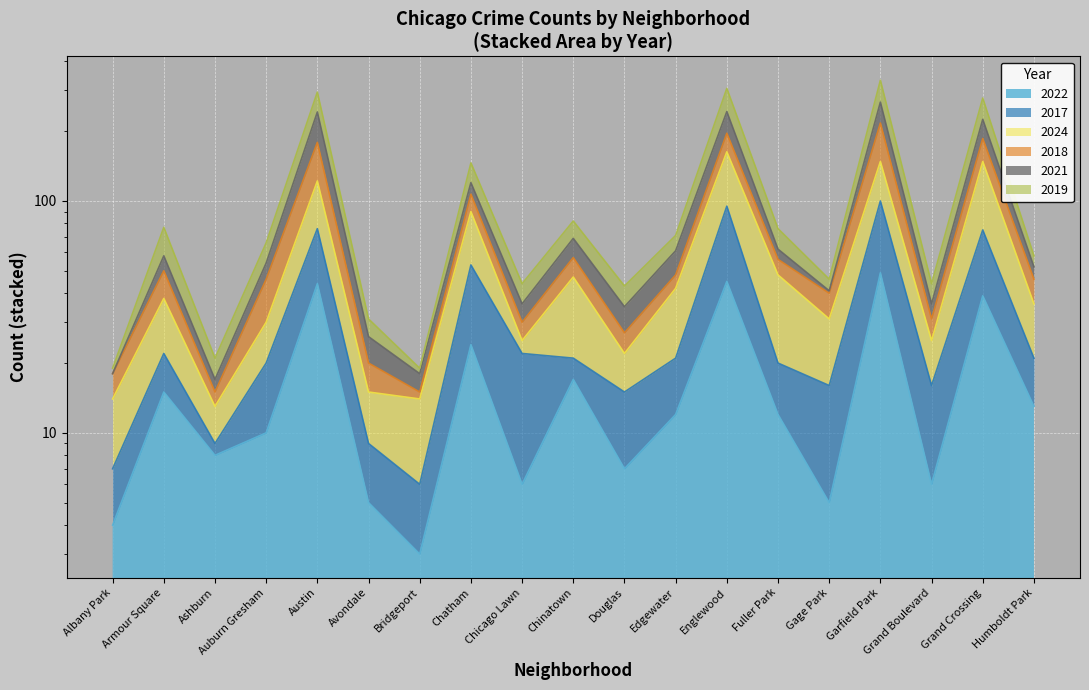

What is the difference between the highest and lowest values at Grand Crossing?

239